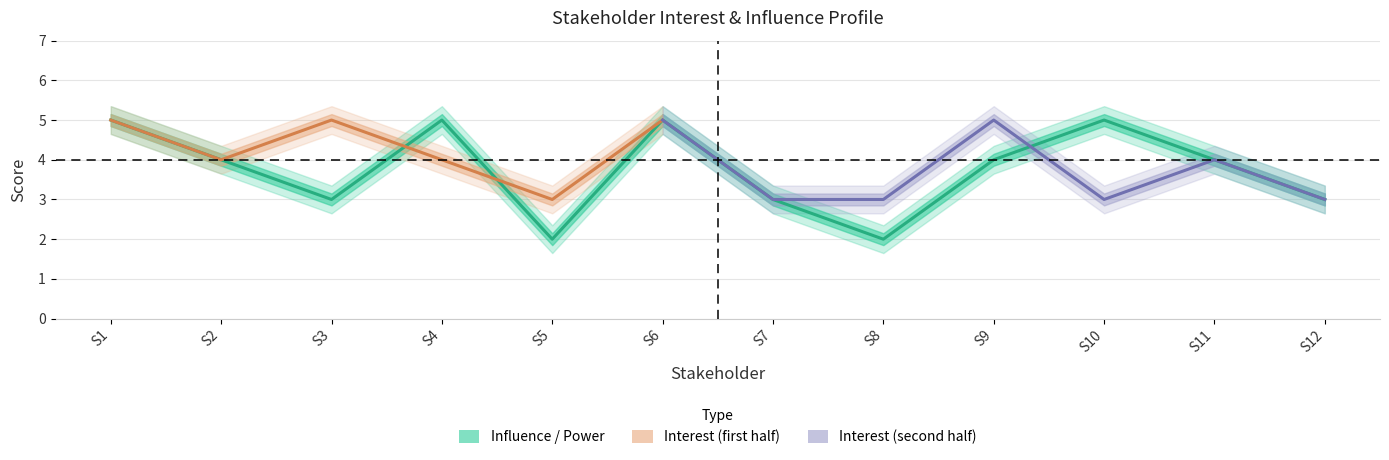

How many data points does each series have?

12